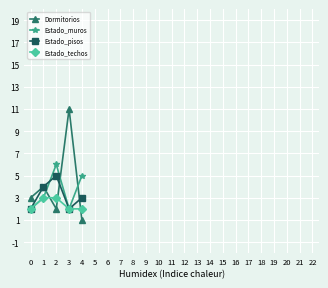

Reading left to right, extract all data points from this chart.

Dormitorios: 0=3	1=4	2=2	3=11	4=1
Estado_muros: 0=2	1=3	2=6	3=2	4=5
Estado_pisos: 0=2	1=4	2=5	3=2	4=3
Estado_techos: 0=2	1=3	2=3	3=2	4=2